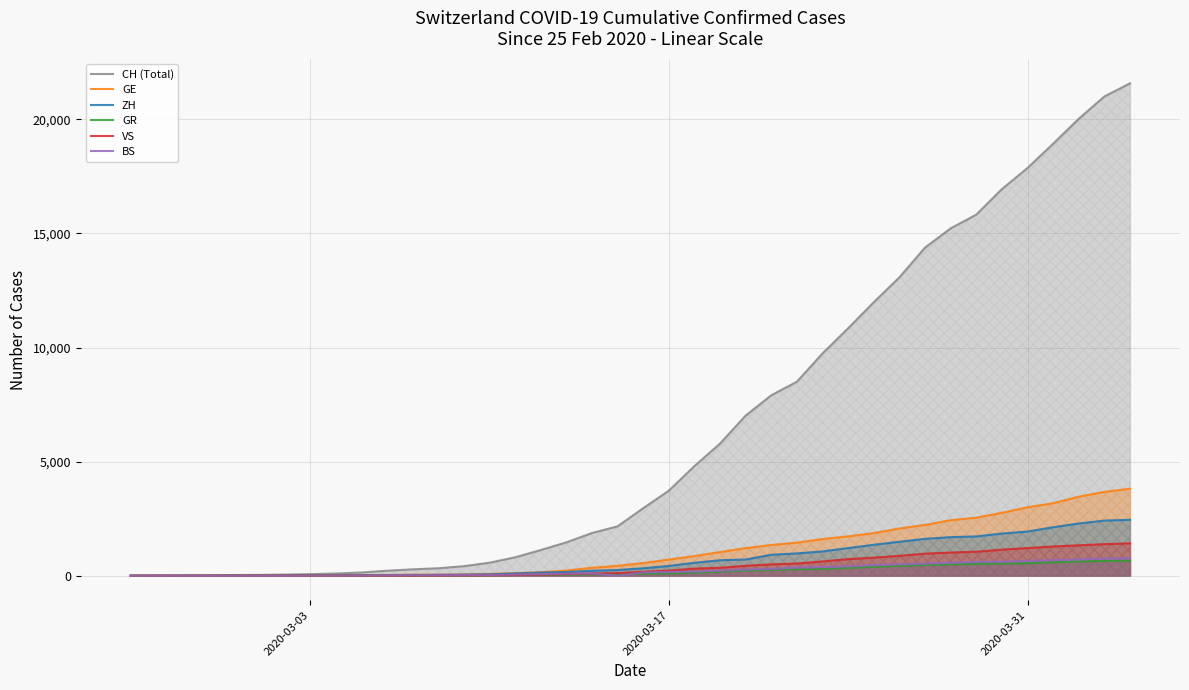

At how many categories does at least one series exceed 6106?

16